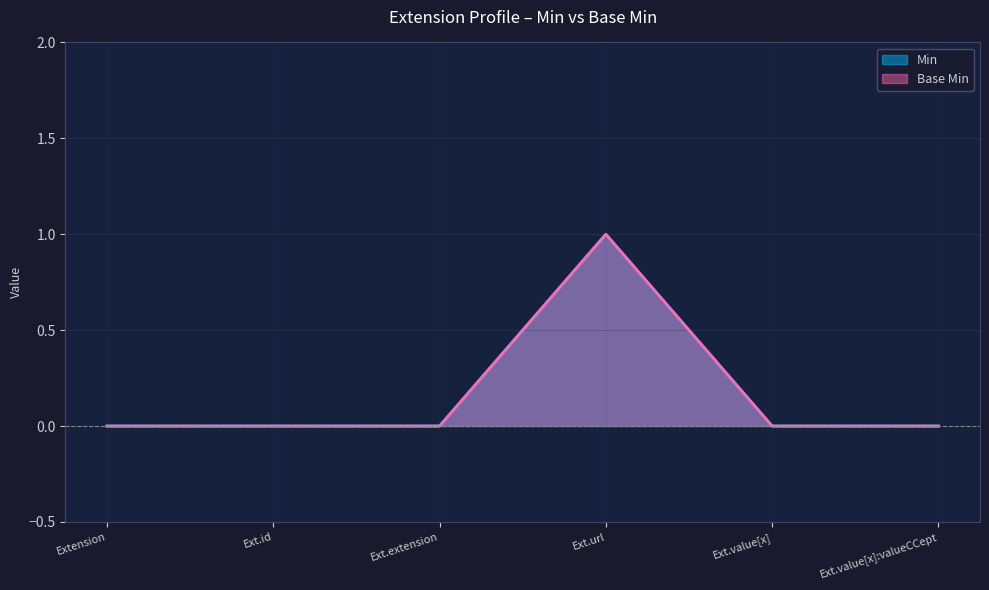

Does the chart display data point markers on the line(s)?

No